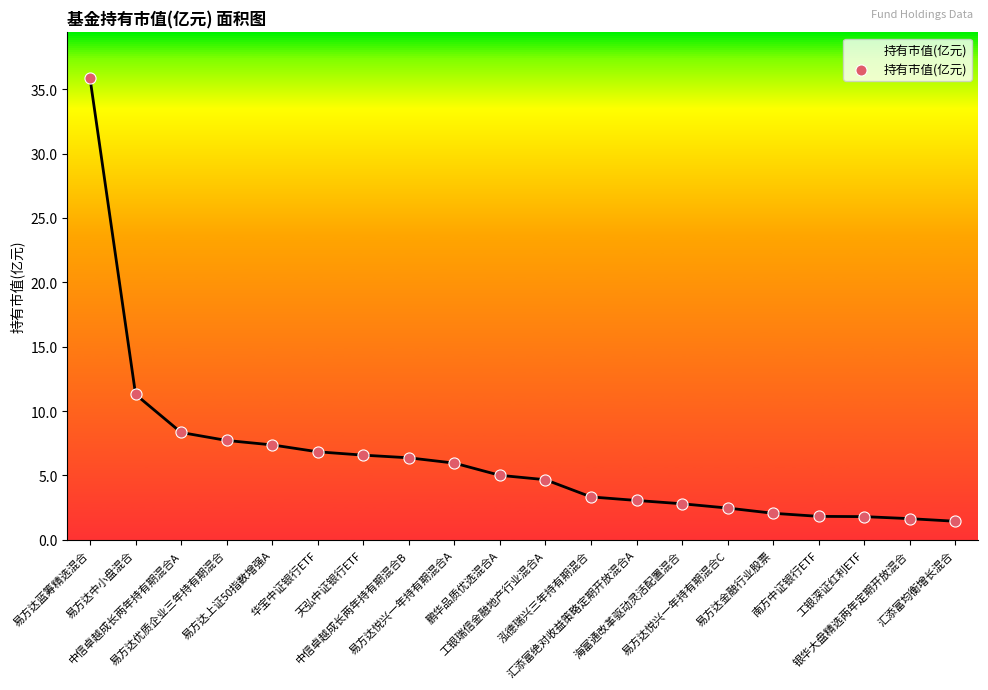

What is the change in value from 银华大盘精选两年定期开放混合 to 汇添富均衡增长混合?

-0.2